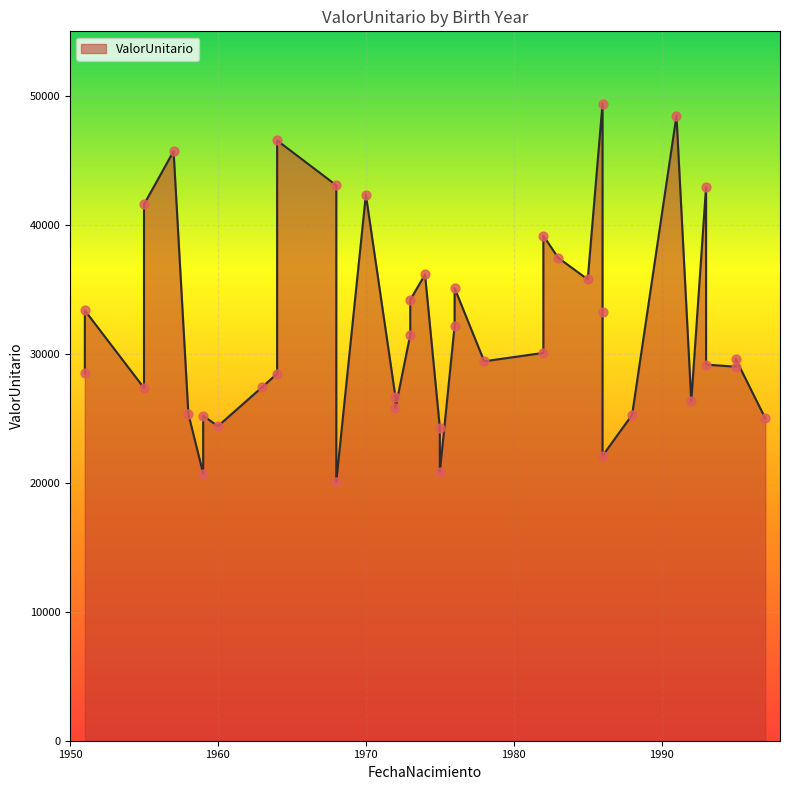

What is the ratio of the value at 1974-11-03 to the value at 1986-05-12?

1.1